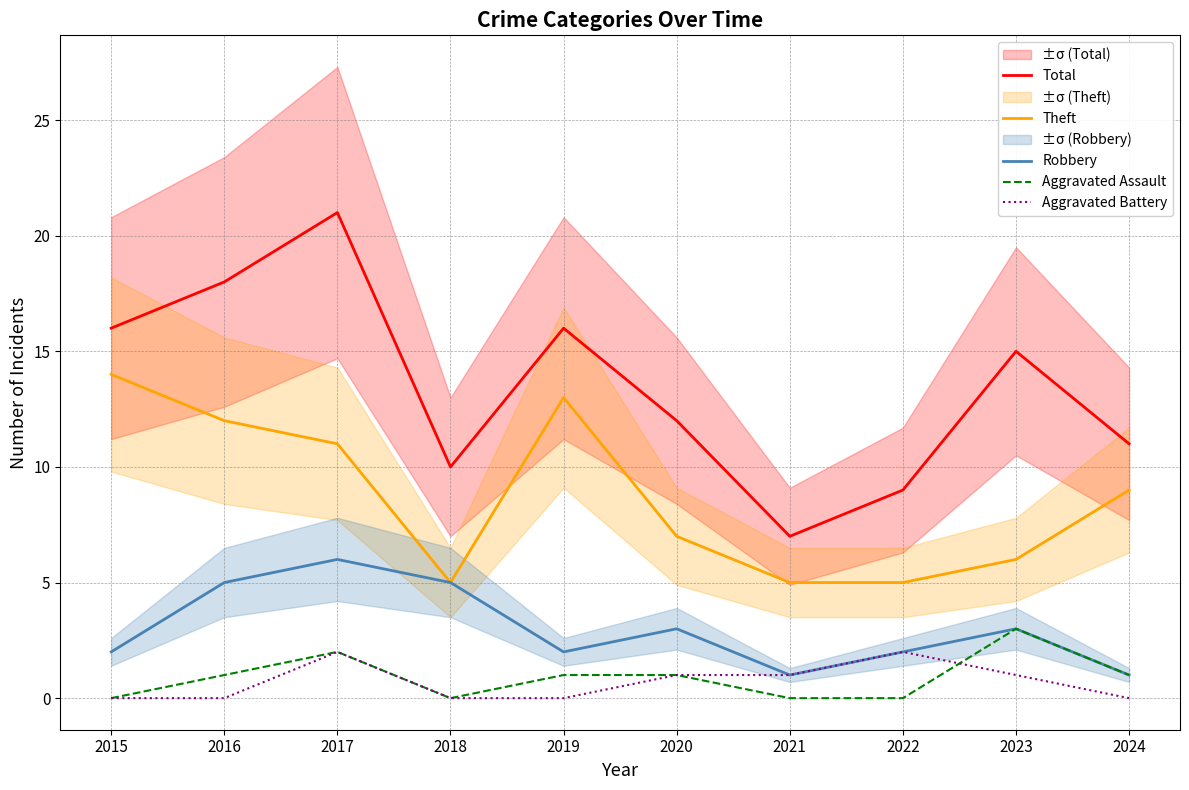

Which has a higher value, 2016 or 2020?

2016